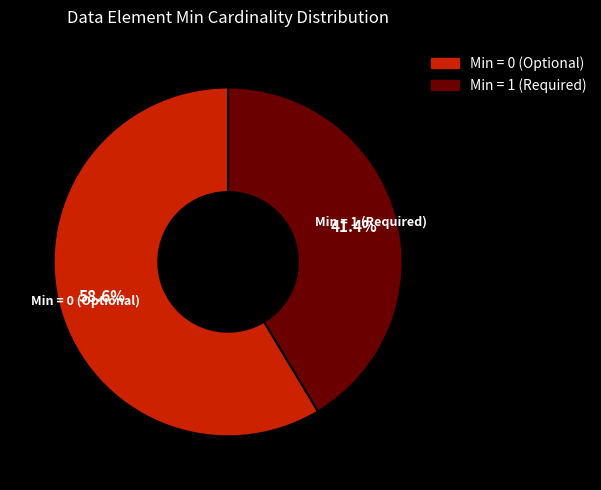

How many segments does this pie chart have?

2